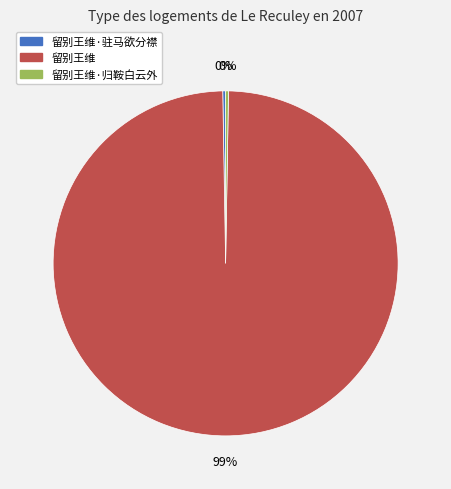

Does any single category account for the majority?

Yes